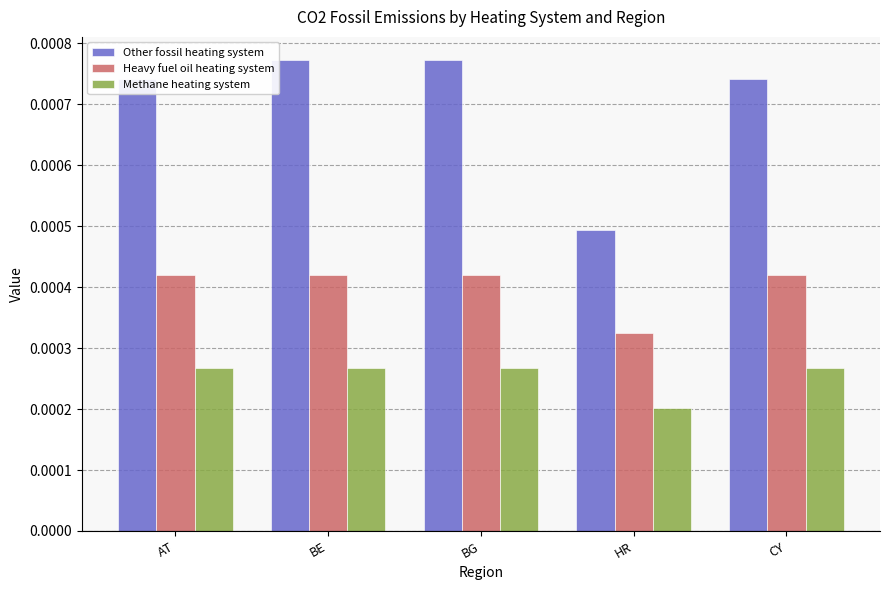

List the series in order of their peak value, lowest first.

Methane heating system, Heavy fuel oil heating system, Other fossil heating system